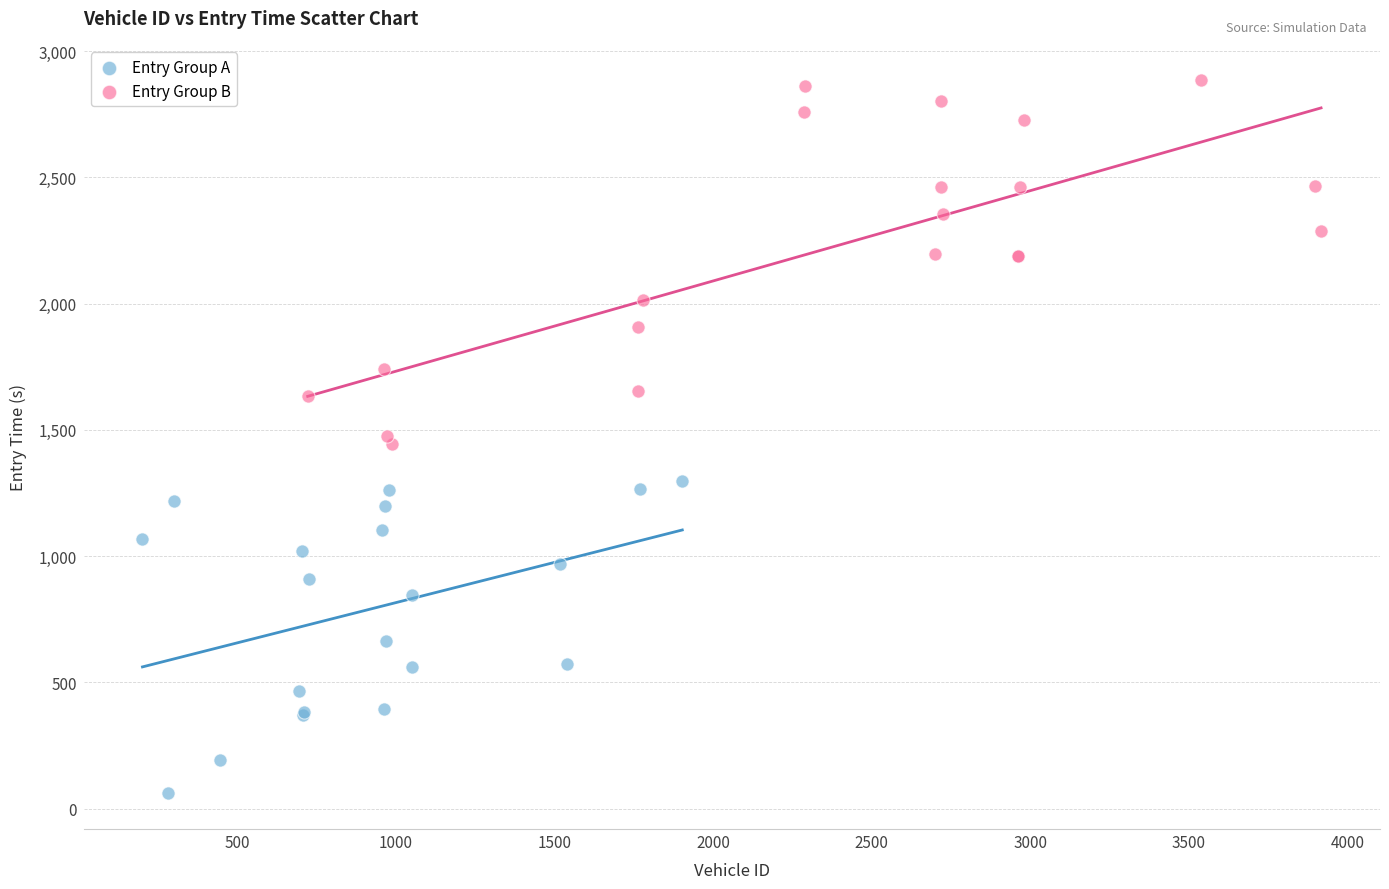

Which series contains the highest Y value?

Entry Group B